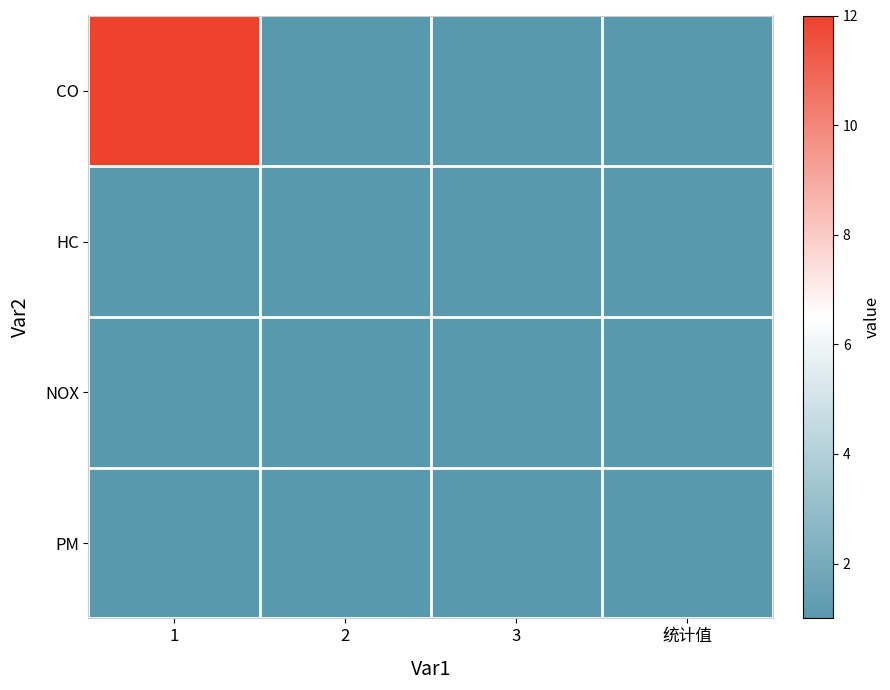

Which series has the largest range (max minus min)?

CO